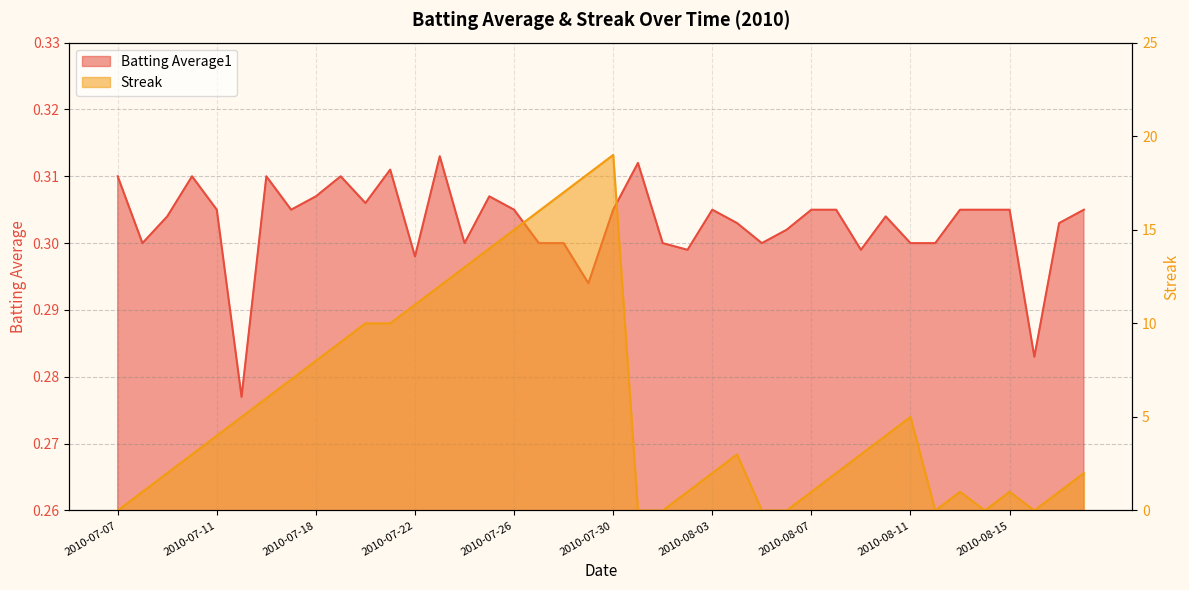

What is the average value of the Streak series?

5.7